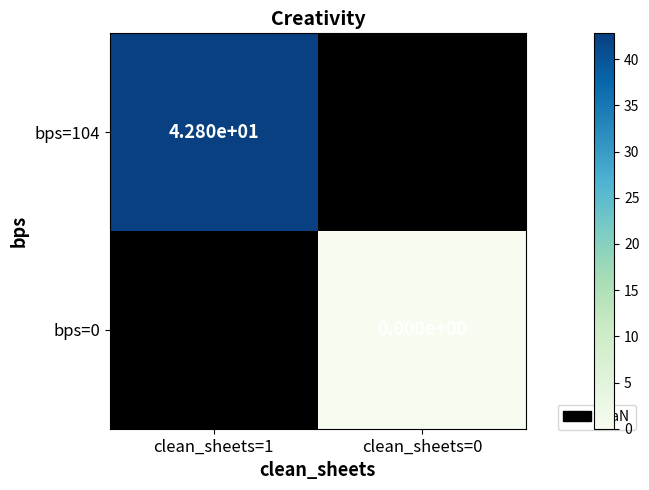

Which category has the highest value in the bps=104 series?

clean_sheets=1